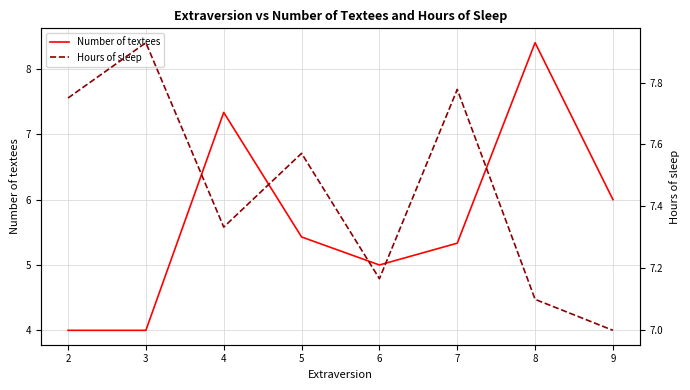

Where is the first local maximum for Hours of sleep?

3